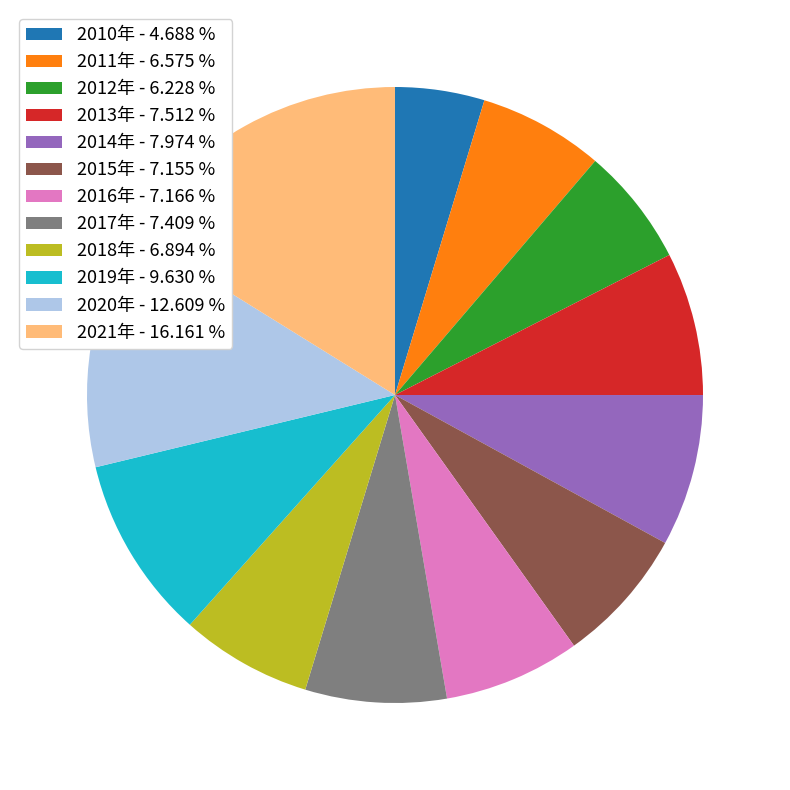

Do 2015年 - 7.155 % and 2014年 - 7.974 % together represent more than half of the pie?

No